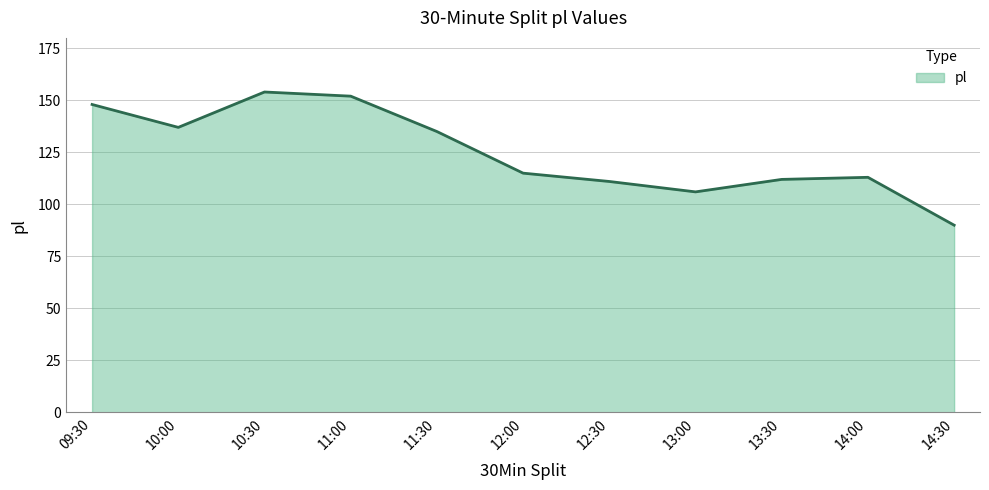

What position from the left is 10:30?

3